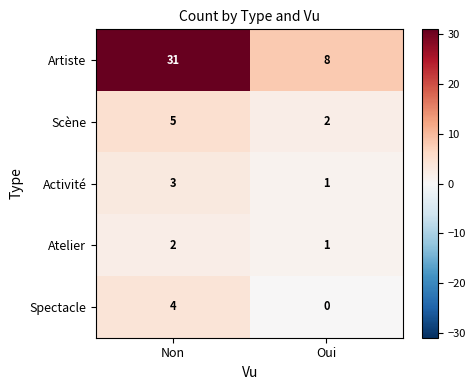

At Non, list the series in order from largest to smallest.

Artiste, Scène, Spectacle, Activité, Atelier